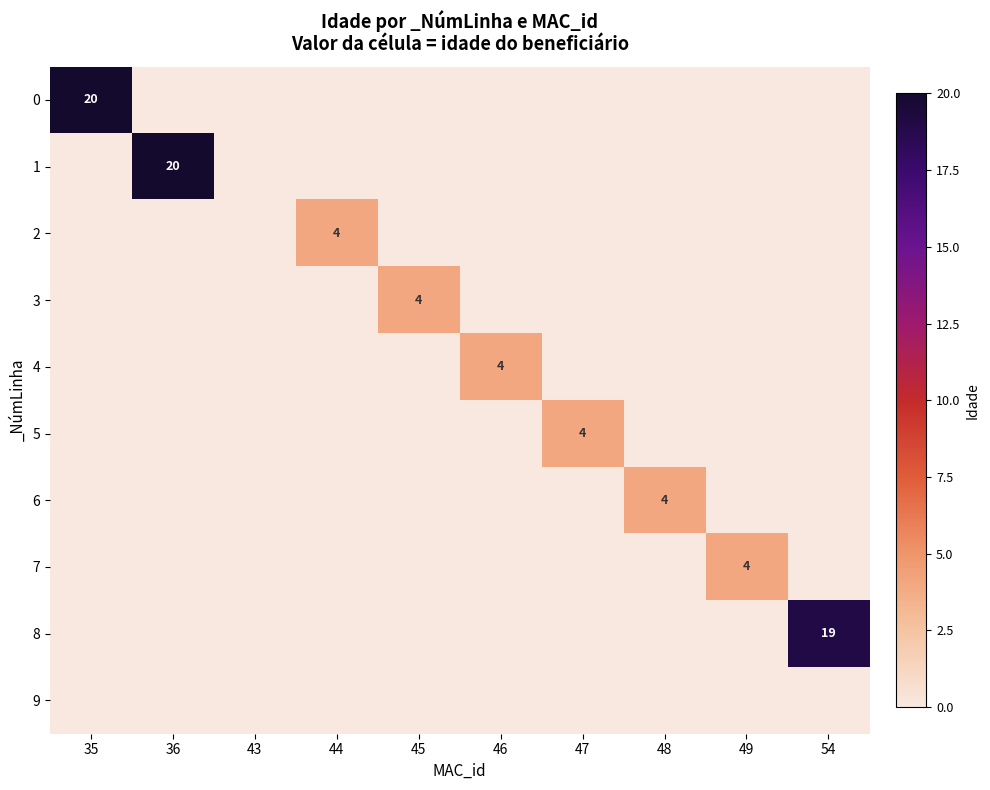

The value of 3 at 45 is 4. True or false?

True